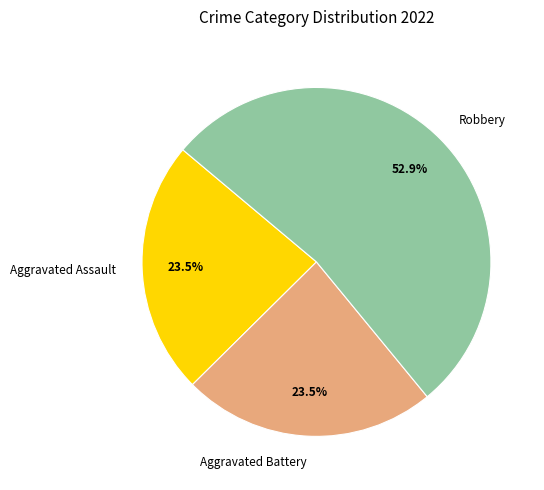

Does any single category account for the majority?

Yes